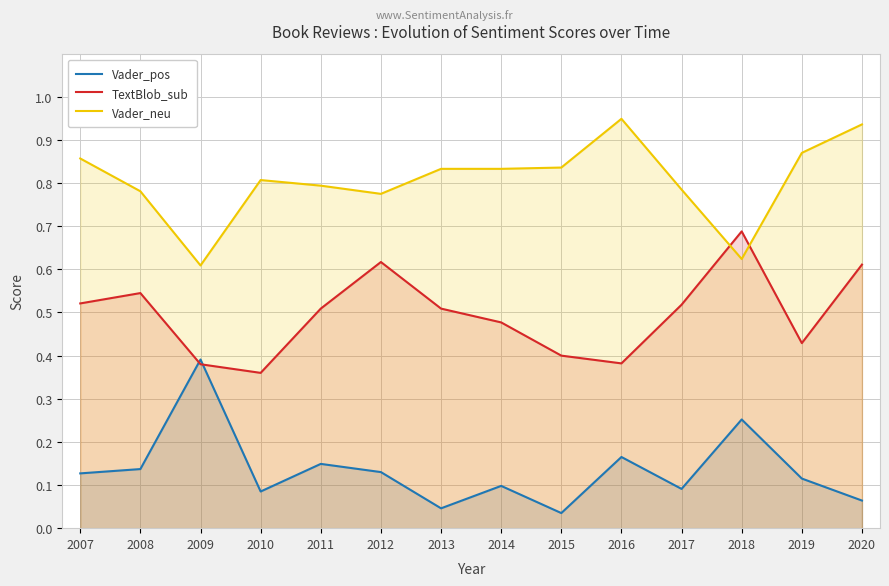

How many interior local peaks does the Vader_neu series have?

2